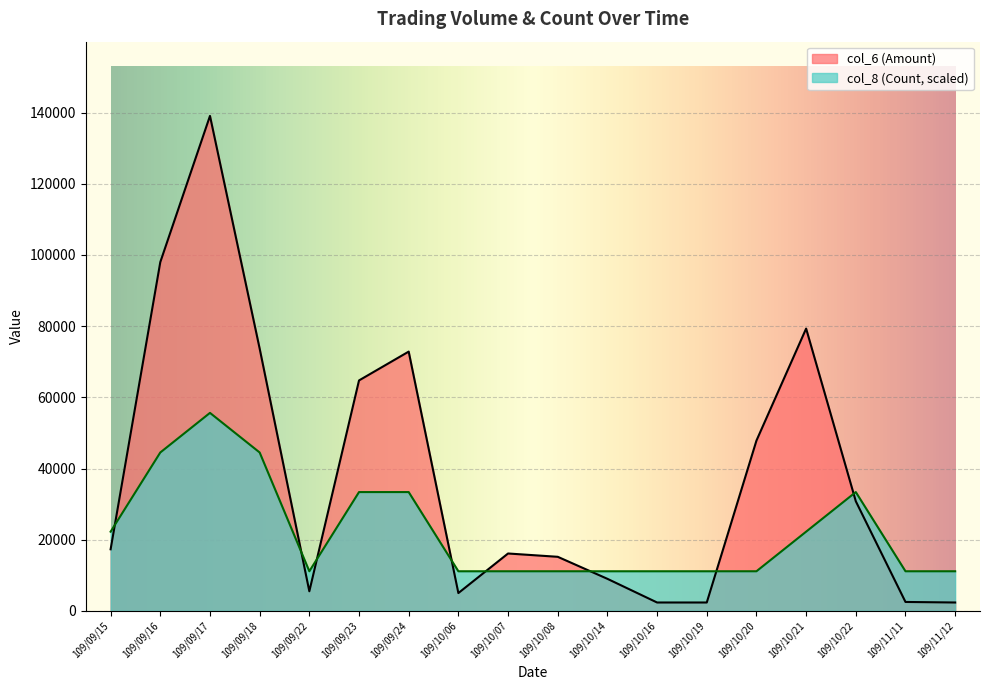

Read the col_8 (Count) value at 109/10/21.

22252.8